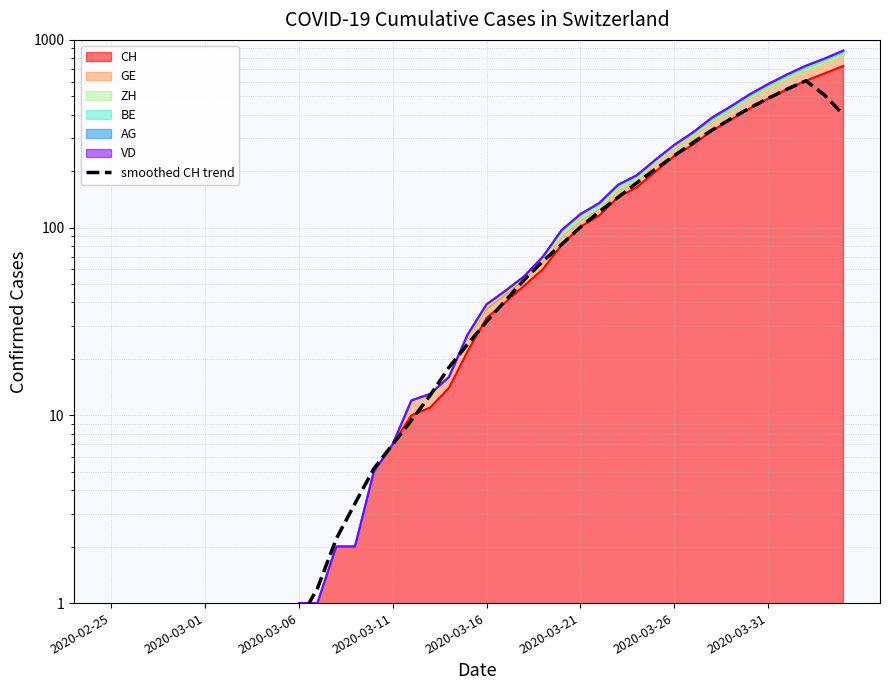

What position from the right is 28?

12